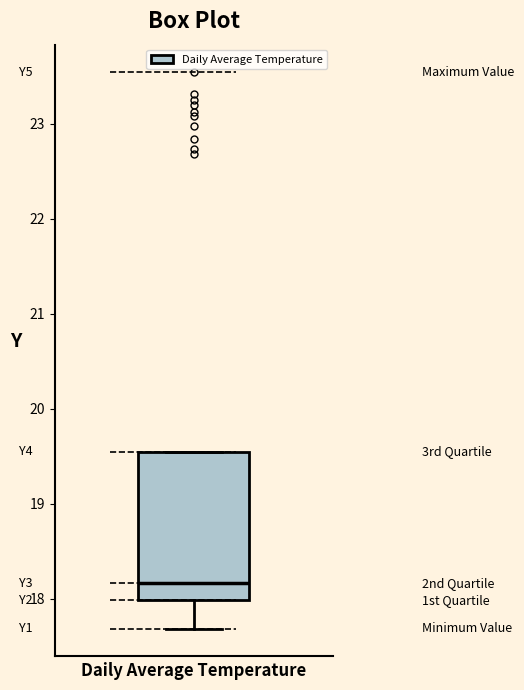

Read this box plot against the y-axis: the position of the median line, the range covered by the box, and the ends of both whiskers. The values are not printed on the chart, so give them approximately, as read against the axis.

median 18.2, box 18.0 to 19.5, whiskers 17.7 to 19.5